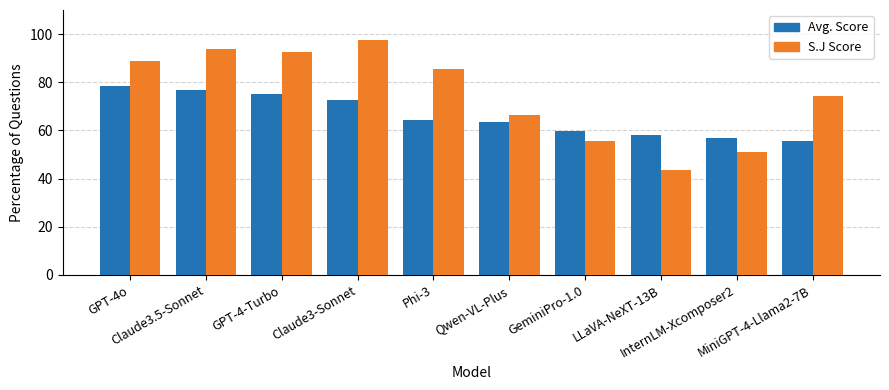

How many distinct data groups are displayed?

2